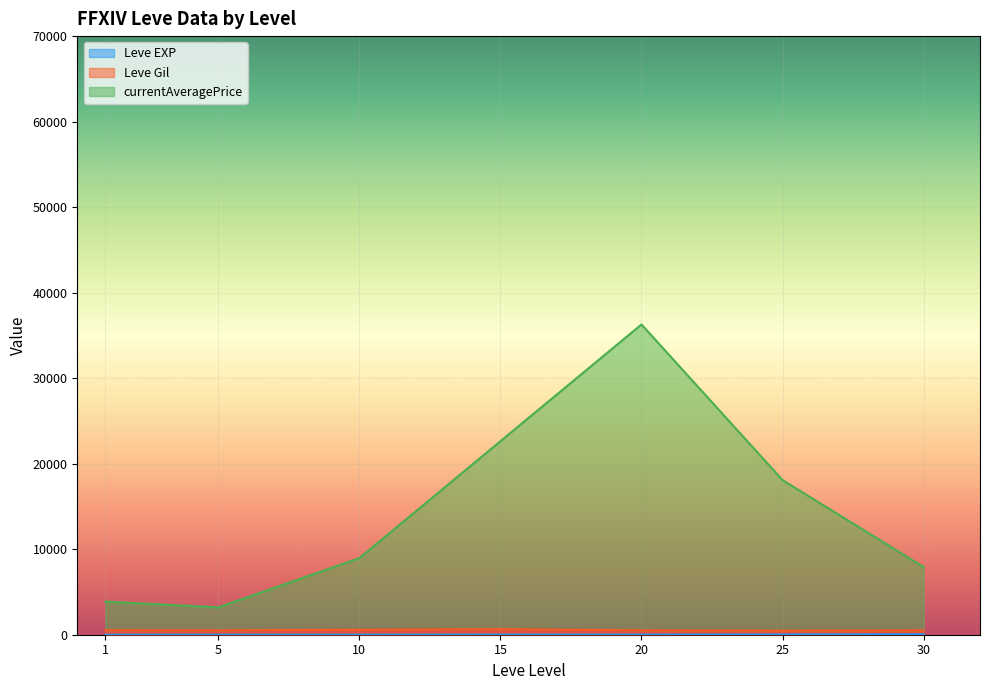

At which category is the sum across all series the highest?

20